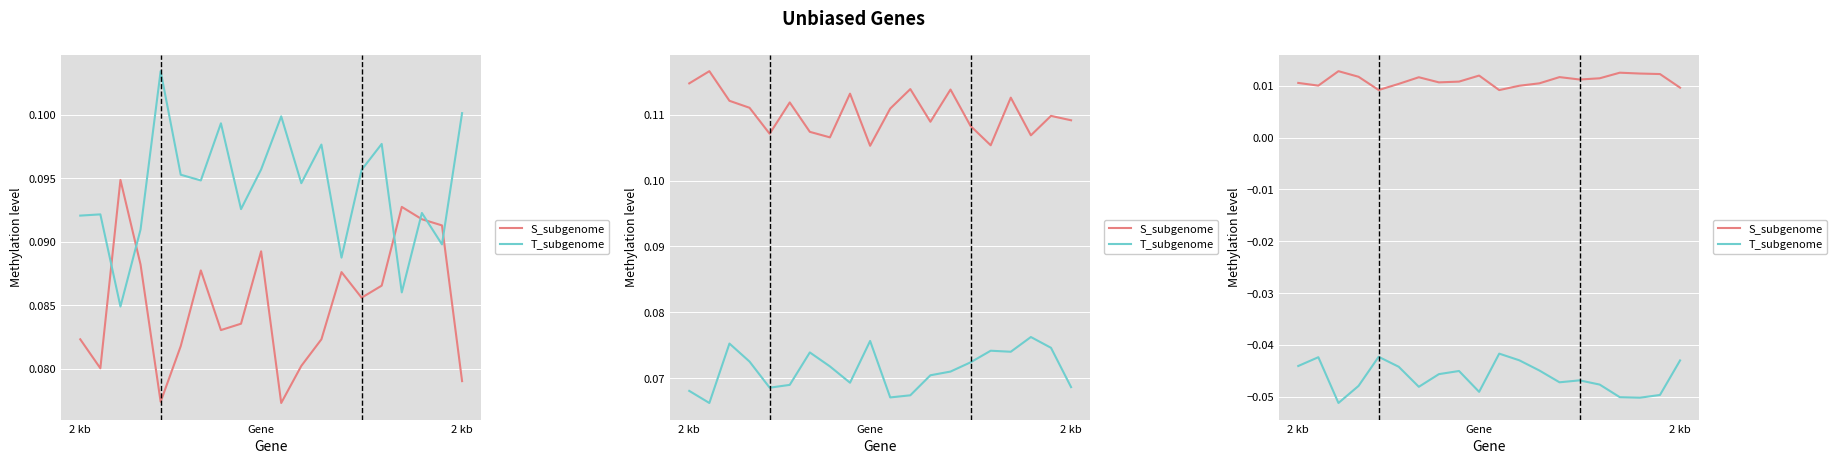

Rank the series by their average value, from highest to lowest.

S_subgenome, T_subgenome